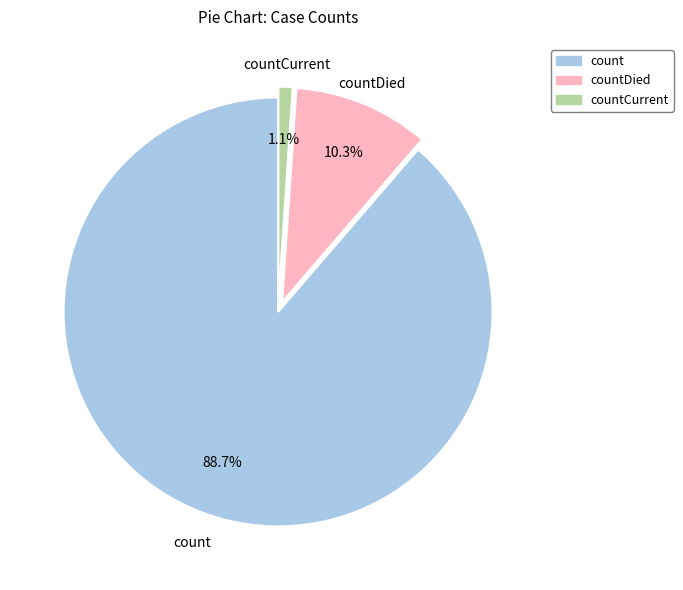

Is there any slice that represents more than half of the pie?

Yes